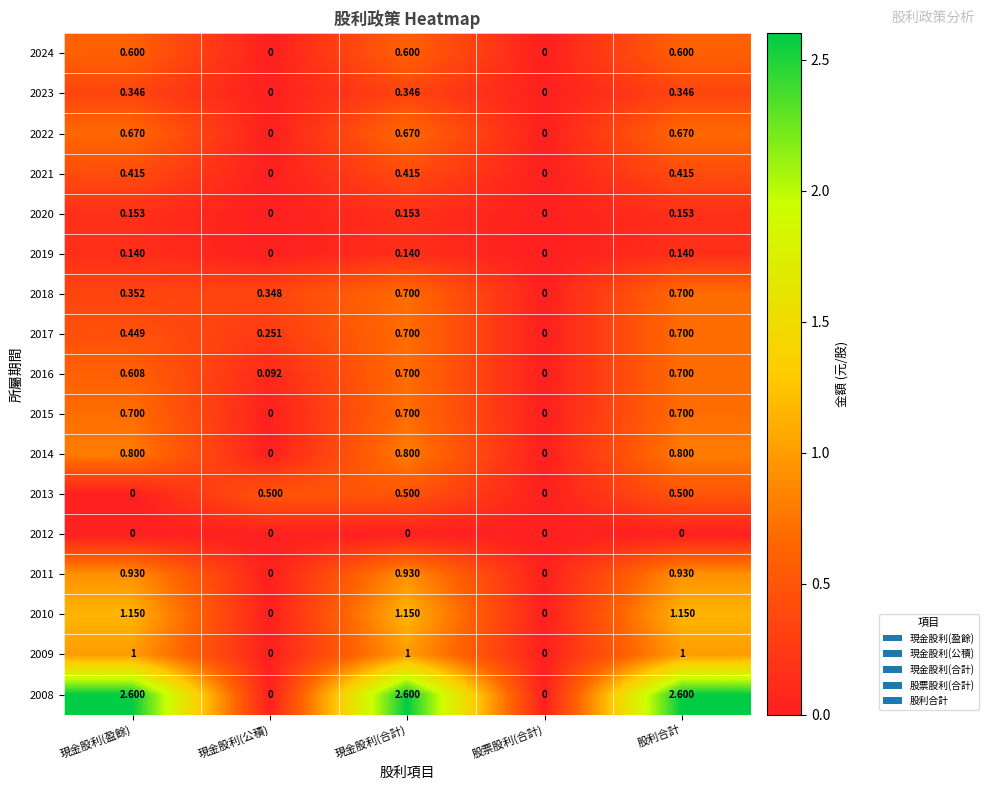

How many distinct data groups are displayed?

17